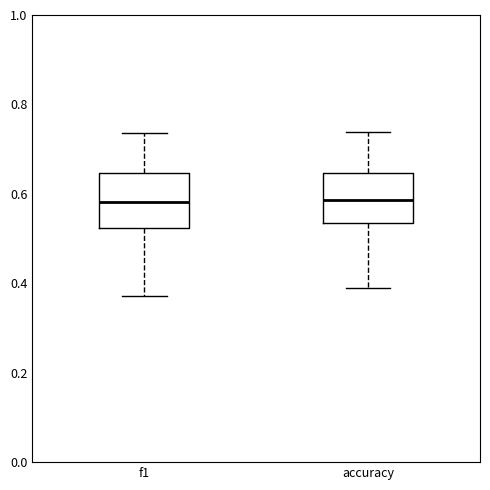

Where is the upper edge of the box for f1 on the y-axis? The values are not printed on the chart, so give them approximately, as read against the axis.

0.64